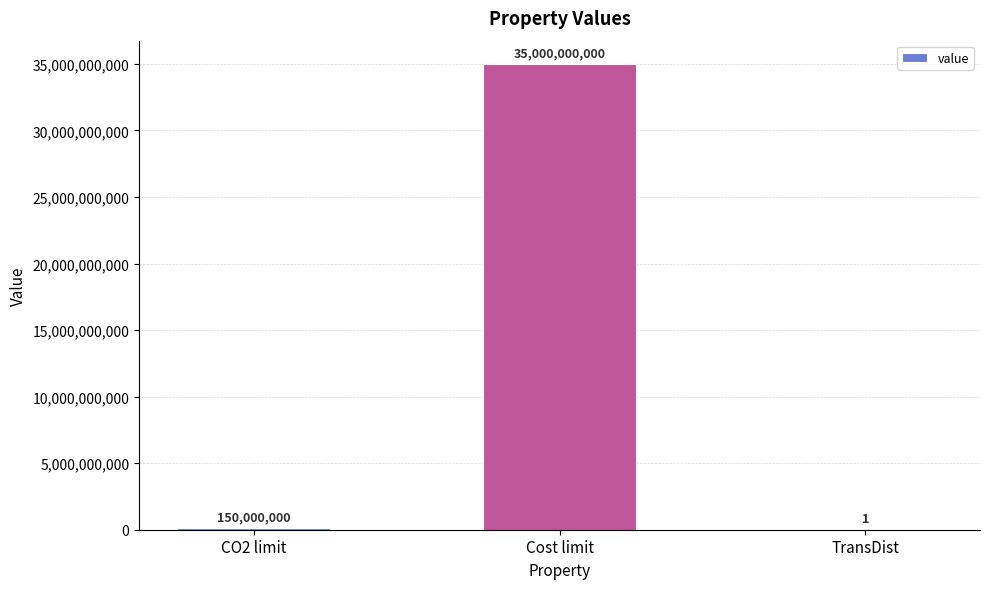

The value at TransDist is 1. True or false?

True